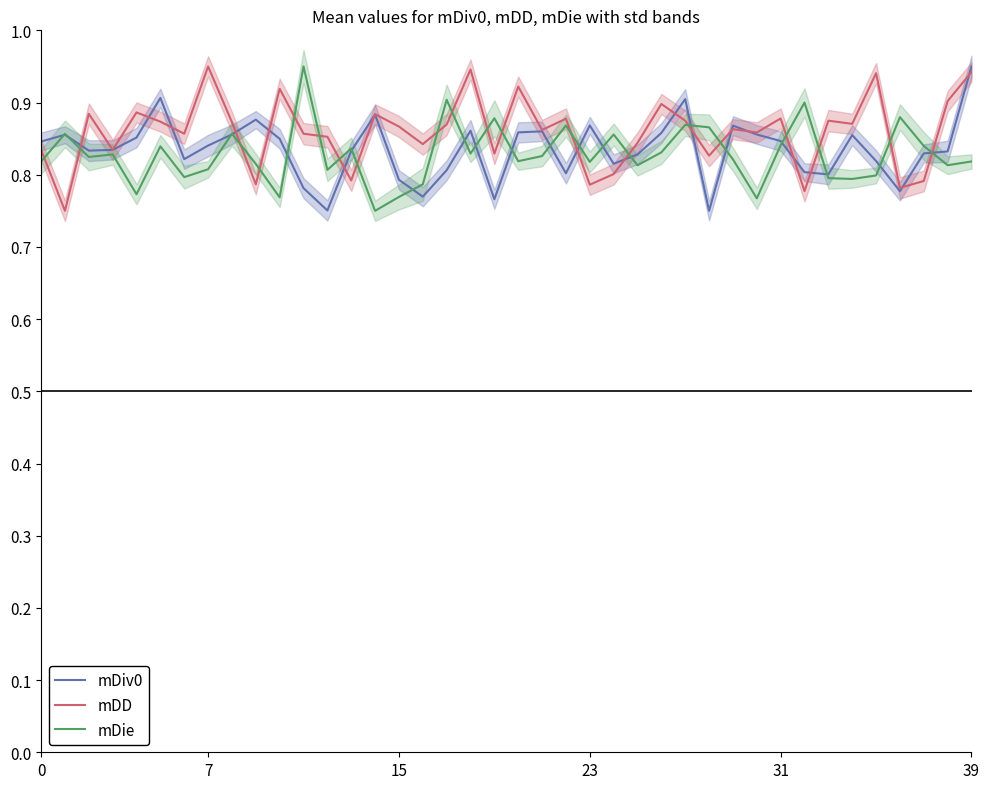

Is it true that mDD equals 1.5 at 15?

False